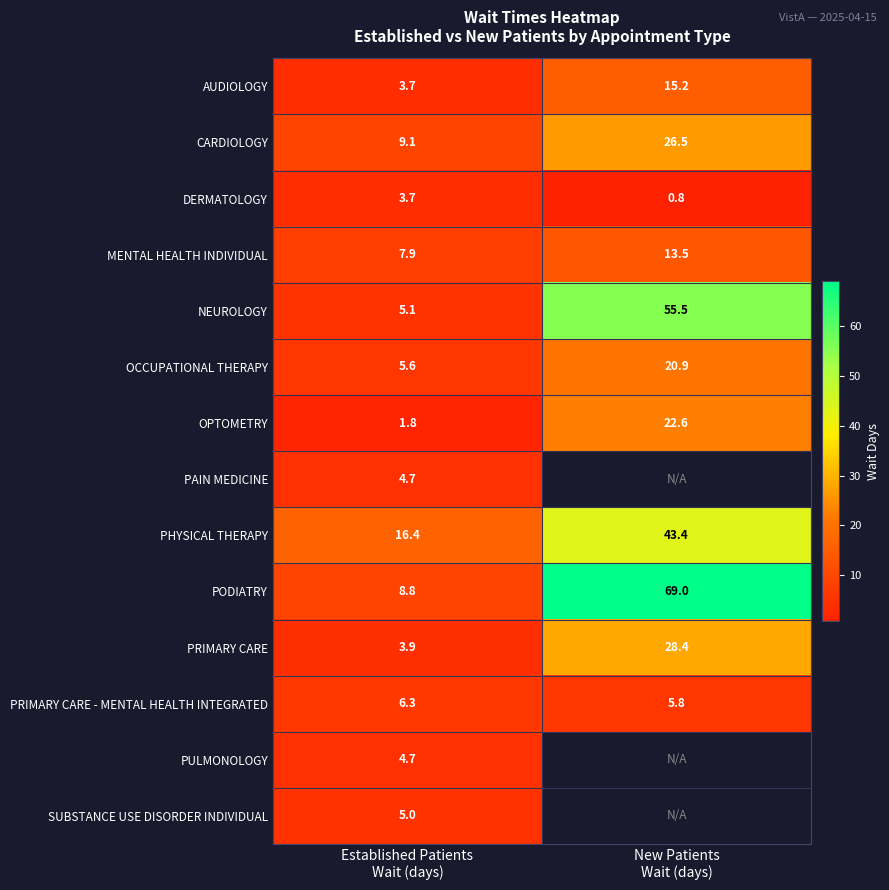

What is the average value of the NEUROLOGY series?

30.3